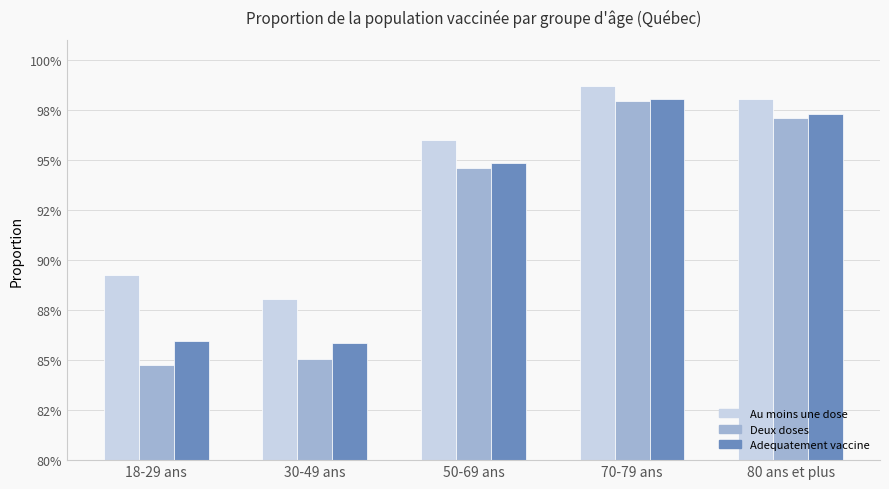

Reading left to right, list all the values displayed in this chart.

Au moins une dose: 18-29 ans=0.9	30-49 ans=0.9	50-69 ans=1.0	70-79 ans=1.0	80 ans et plus=1.0
Deux doses: 18-29 ans=0.8	30-49 ans=0.9	50-69 ans=0.9	70-79 ans=1.0	80 ans et plus=1.0
Adequatement vaccine: 18-29 ans=0.9	30-49 ans=0.9	50-69 ans=0.9	70-79 ans=1.0	80 ans et plus=1.0